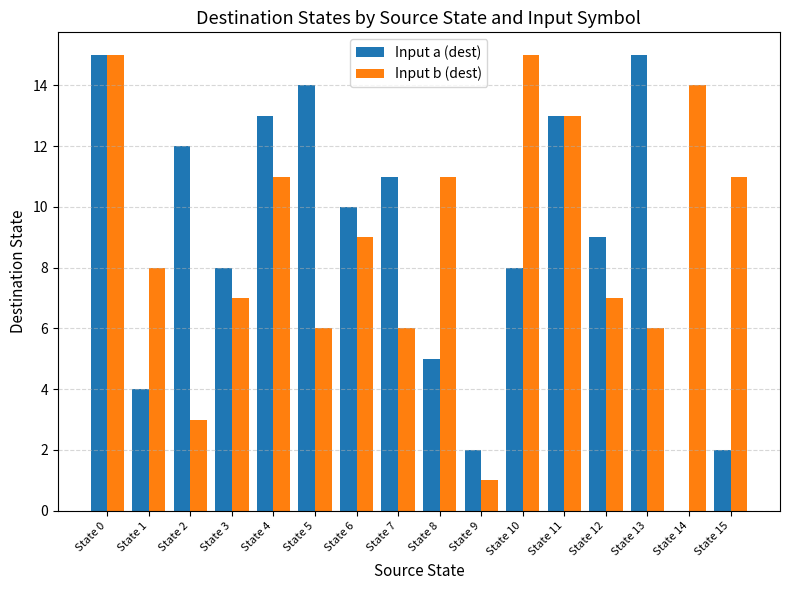

True or false: Input b (dest) has a value of 3 at State 6.

False